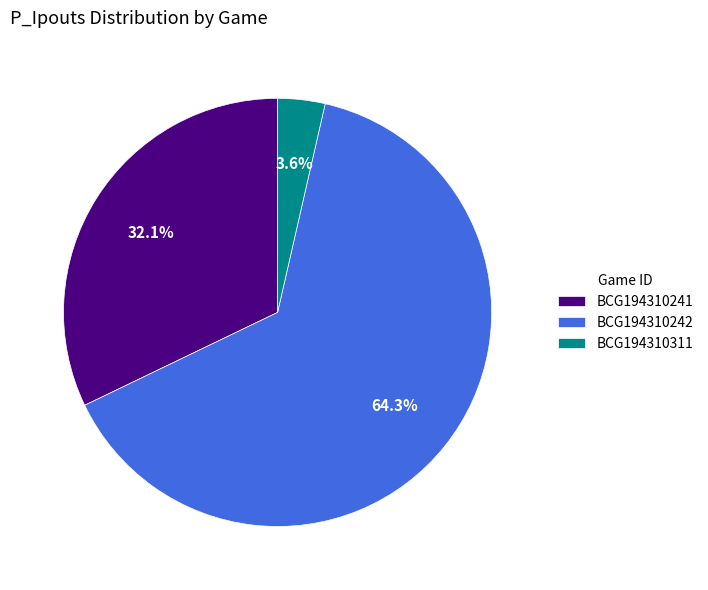

Between BCG194310242 and BCG194310241, which is larger?

BCG194310242